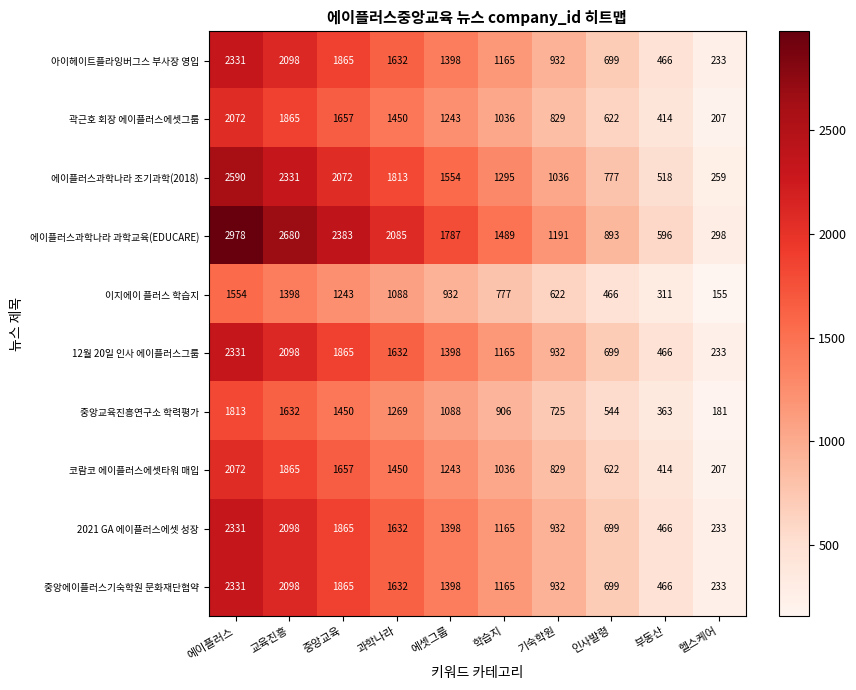

The 2021 GA 에이플러스에셋 성장 series shows 2098 at 교육진흥. True or false?

True